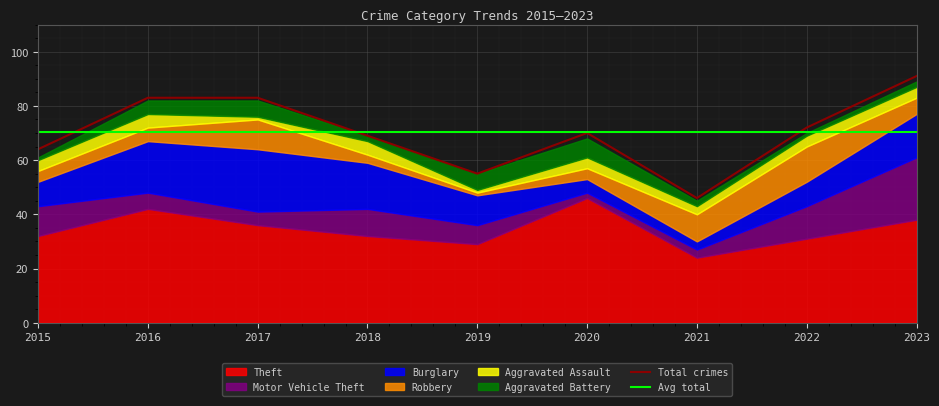

The value of Robbery at 2015 is 1. True or false?

False